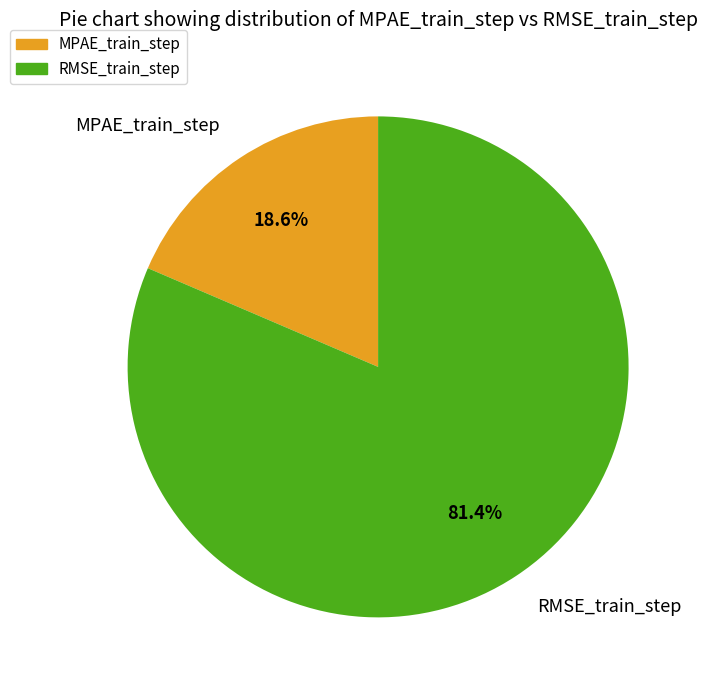

Rank the categories by value from lowest to highest.

MPAE_train_step, RMSE_train_step